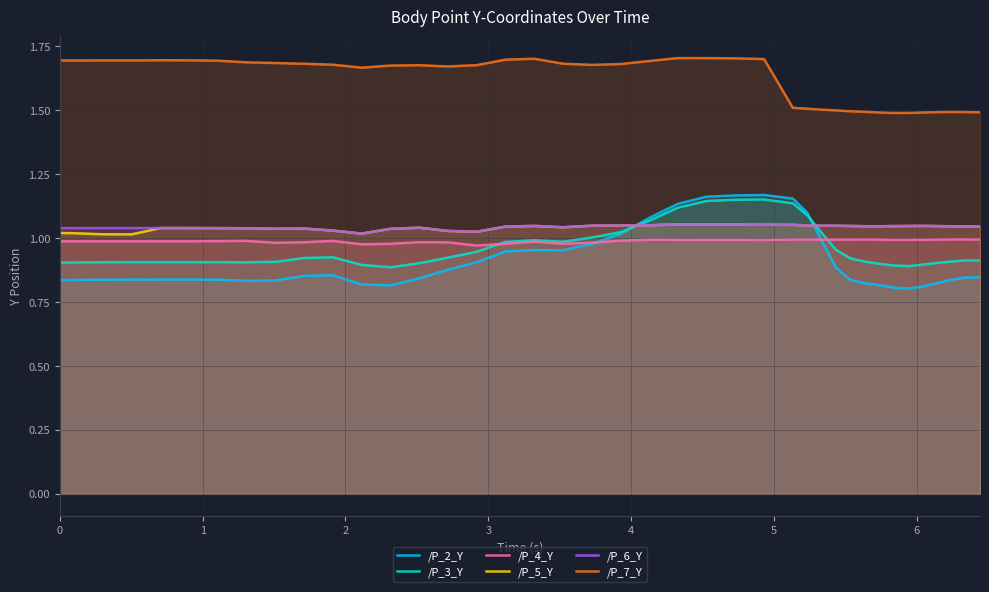

Which series has the largest total across all categories?

/P_7_Y